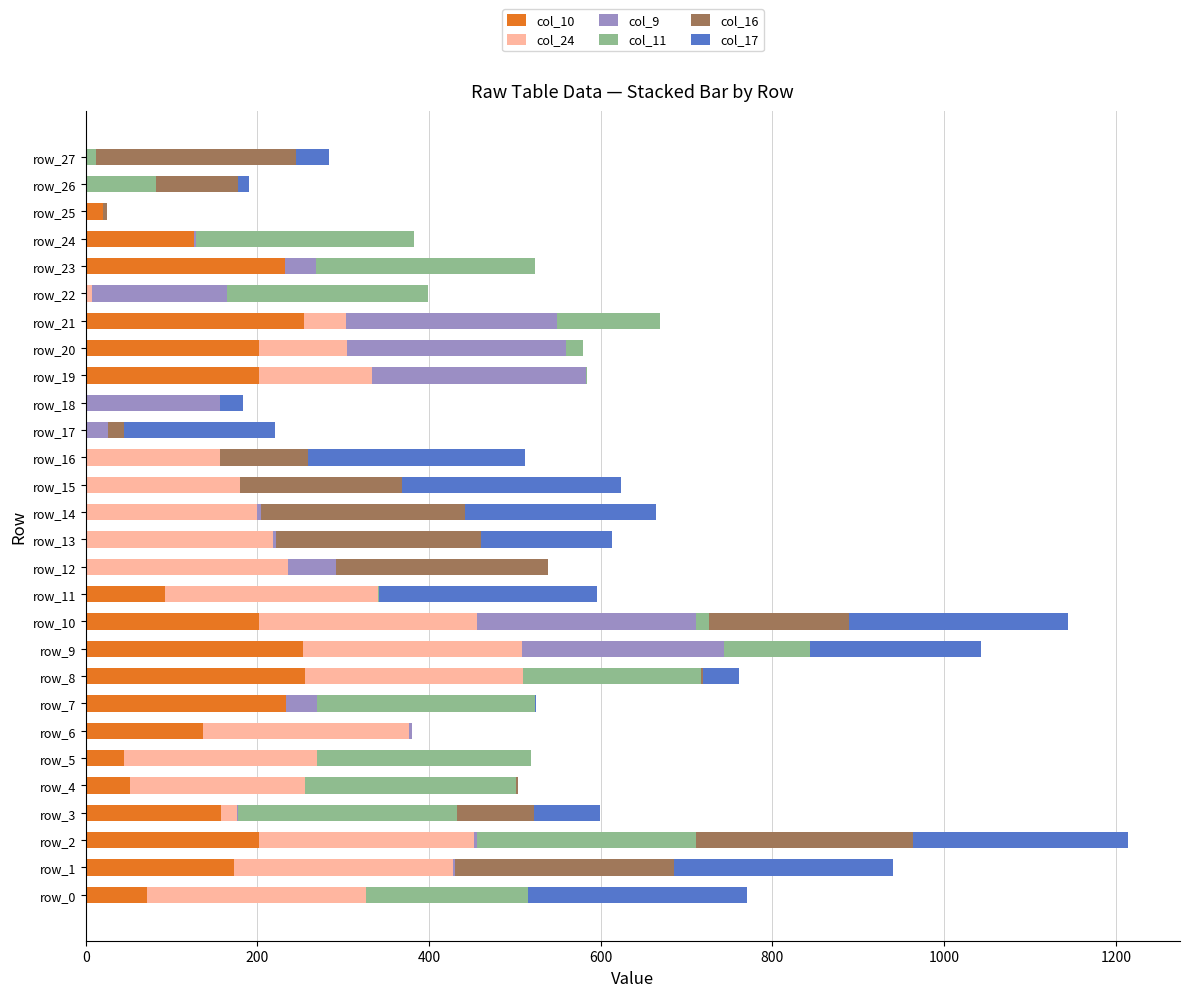

How many categories are shown in the chart?

28